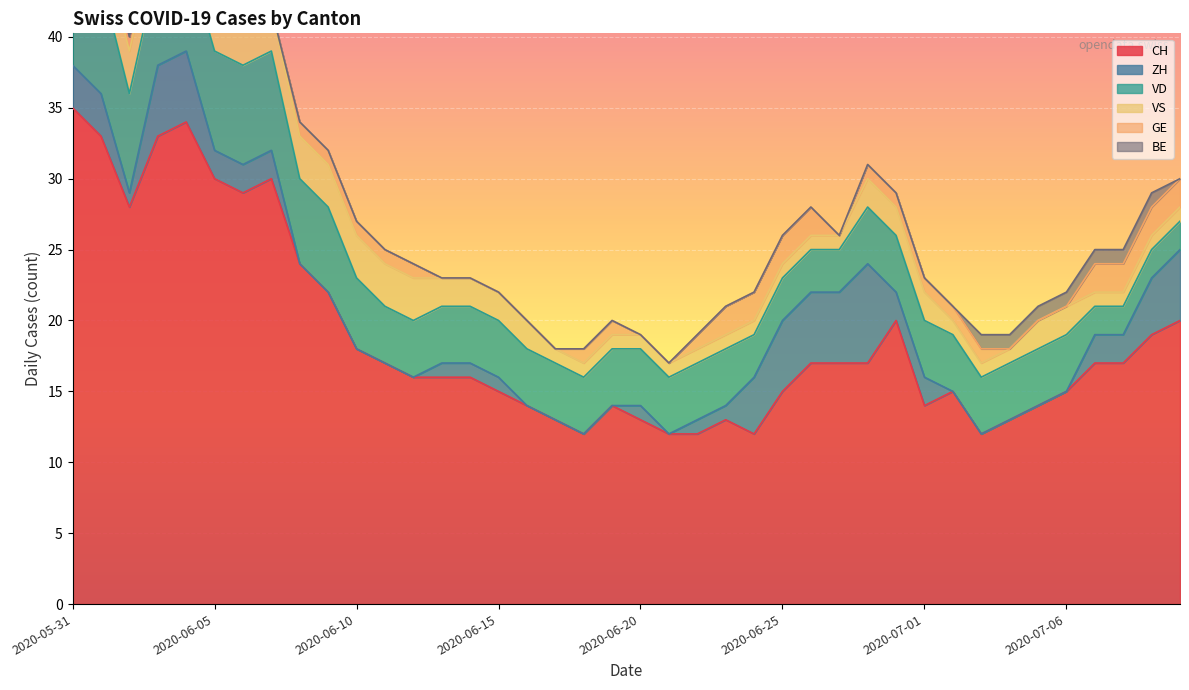

In ZH, how many points are higher than both neighbors (excluding endpoints)?

2